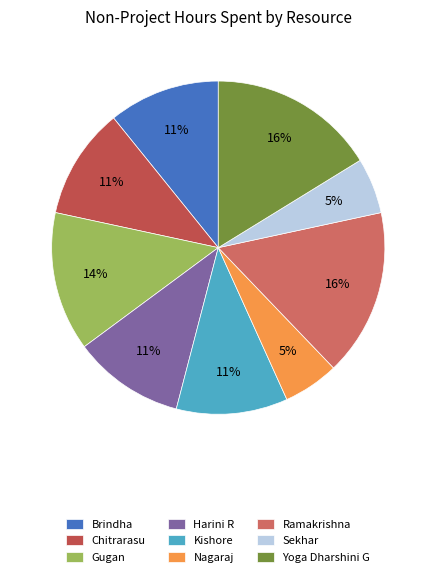

The Gugan slice represents 26% of the pie. True or false?

False